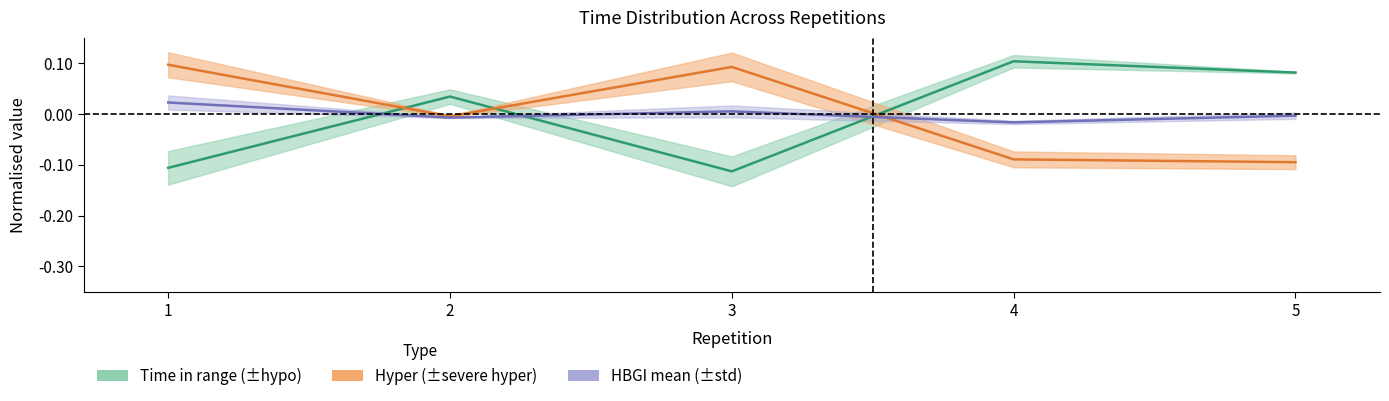

How many time in range values are between 0 and 1?

3